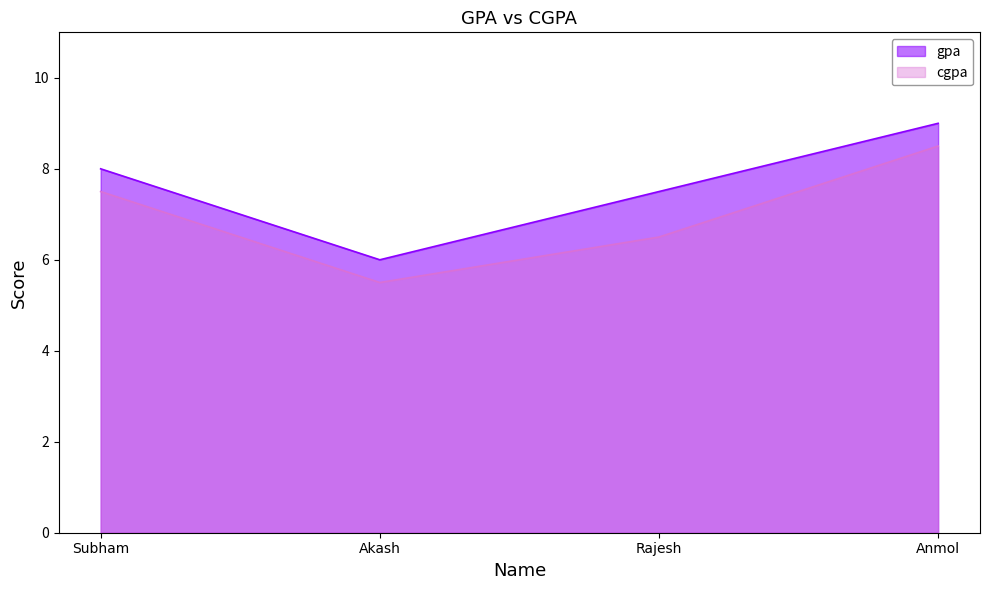

List the series in order of their peak value, highest first.

gpa, cgpa